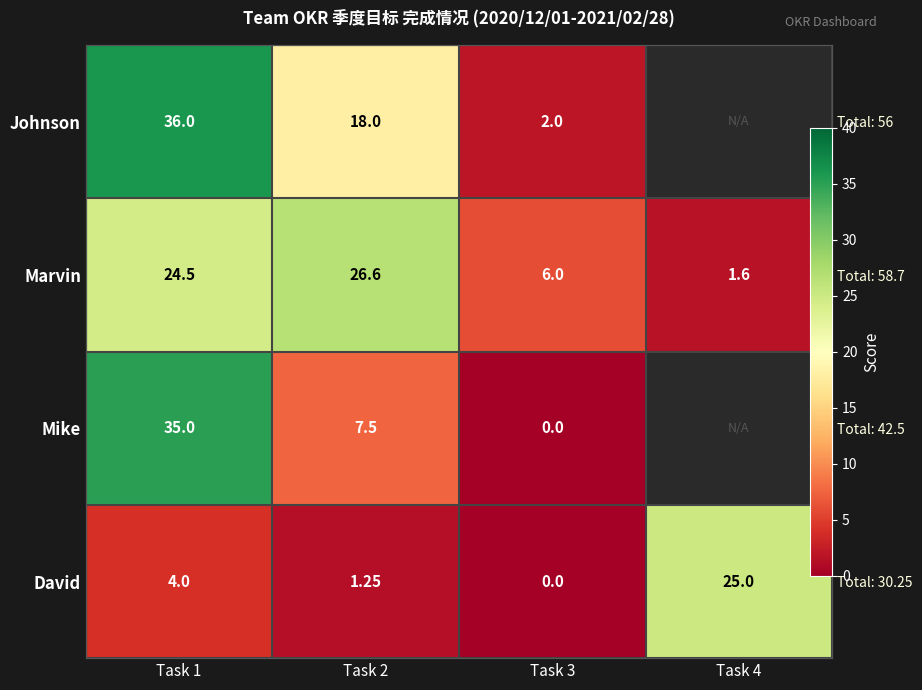

Which series has the largest range (max minus min)?

Mike